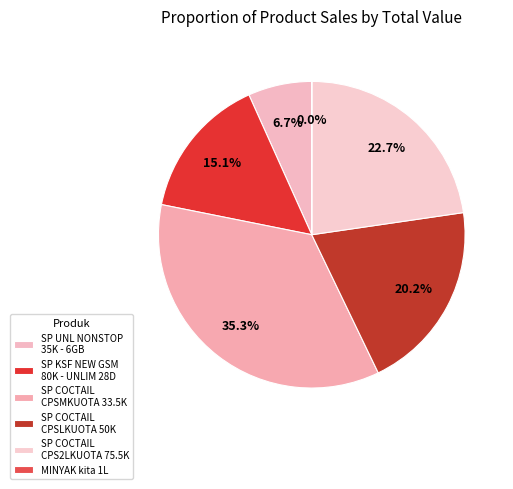

To the nearest percent, what portion does SP UNL NONSTOP 35K - 6GB represent?

7%